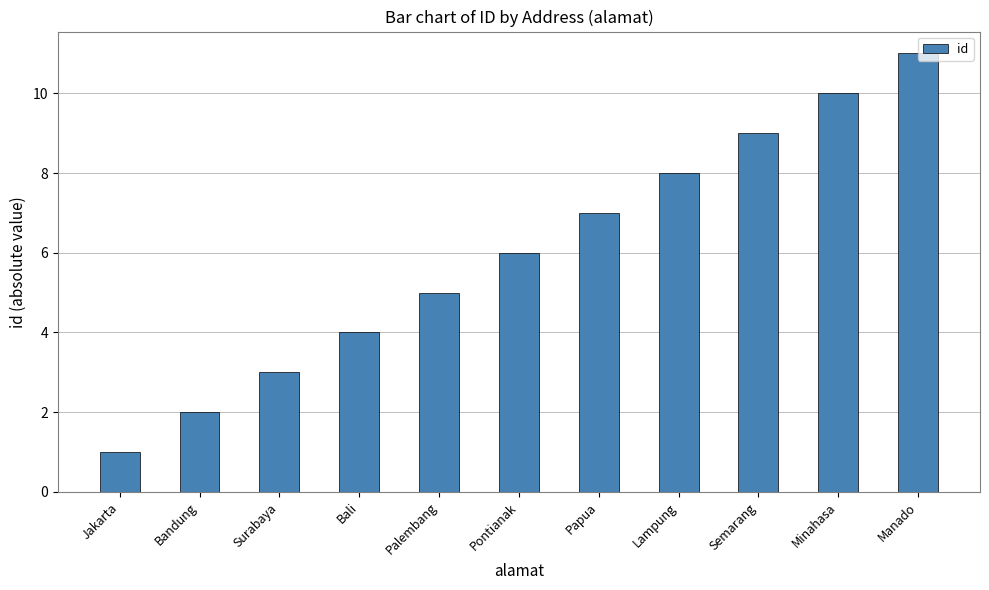

What is the value of the 7th bar from the left?

7